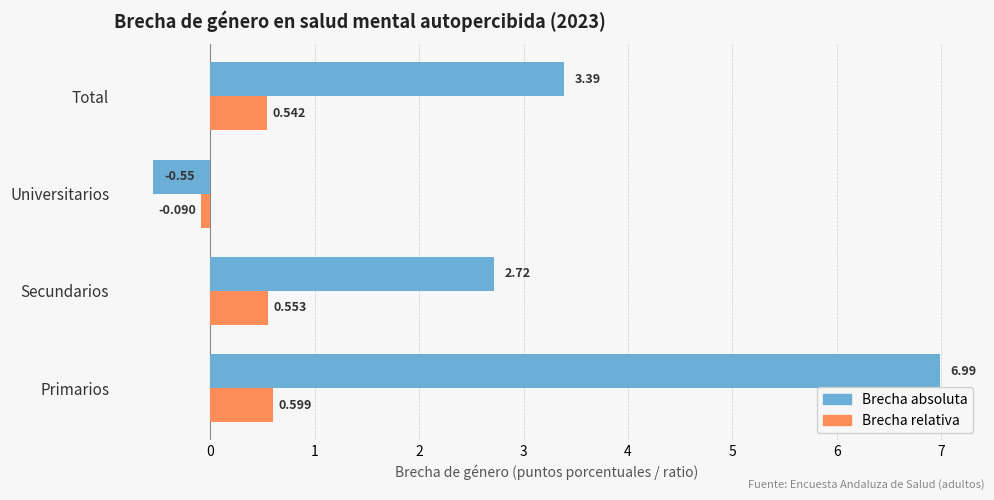

Which series has the largest total across all categories?

Brecha absoluta